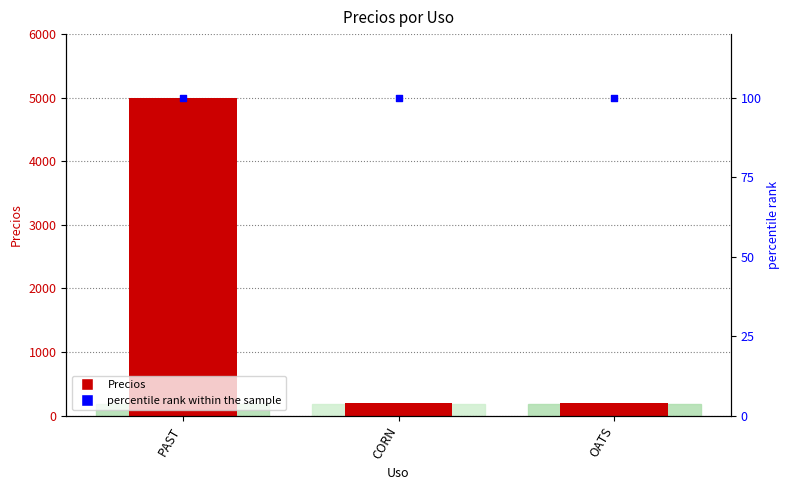

Which series reaches the minimum Y coordinate?

percentile rank within the sample